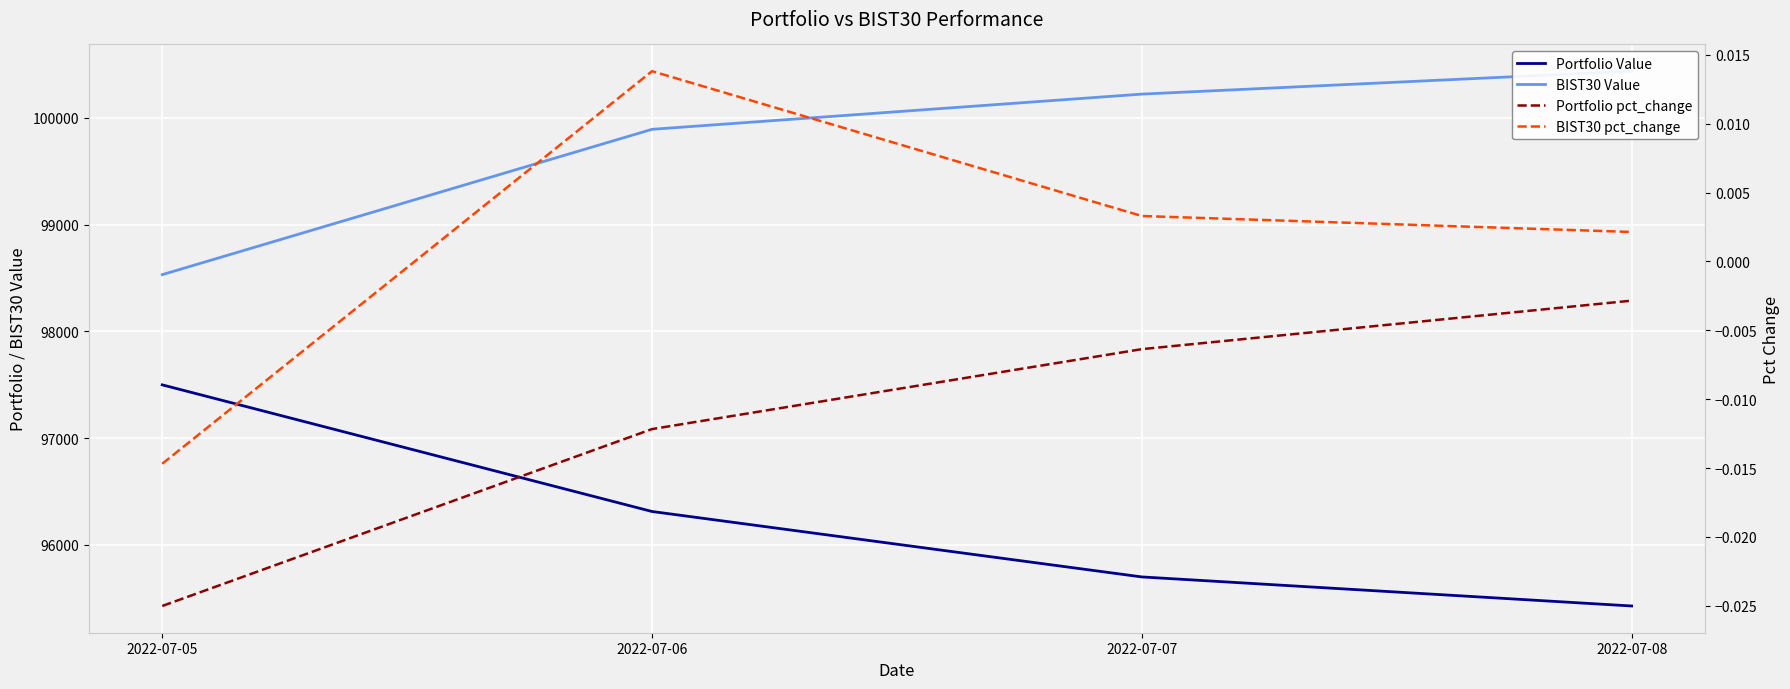

At which label does Portfolio pct_change reach its peak?

2022-07-08